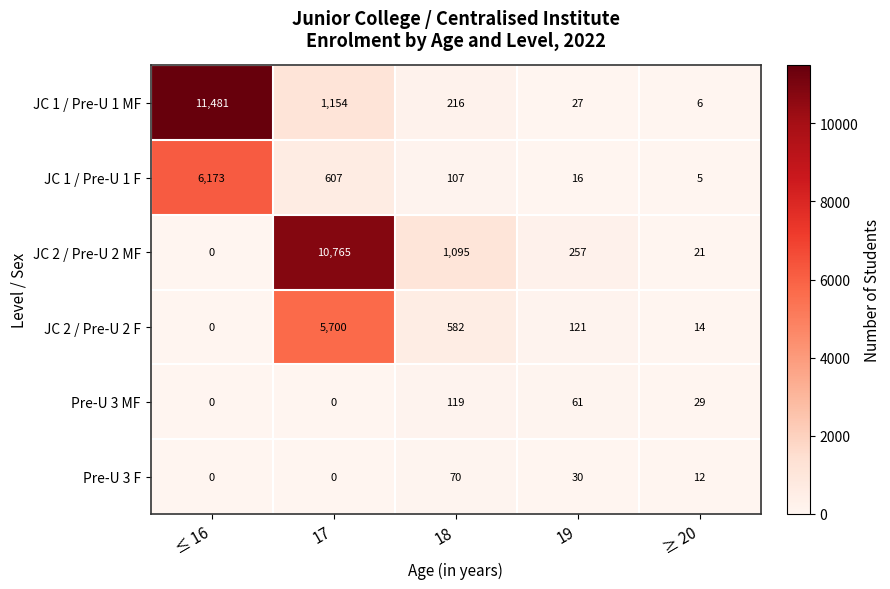

Rank the categories by JC 2 / Pre-U 2 MF value from highest to lowest.

17, 18, 19, ≥ 20, ≤ 16